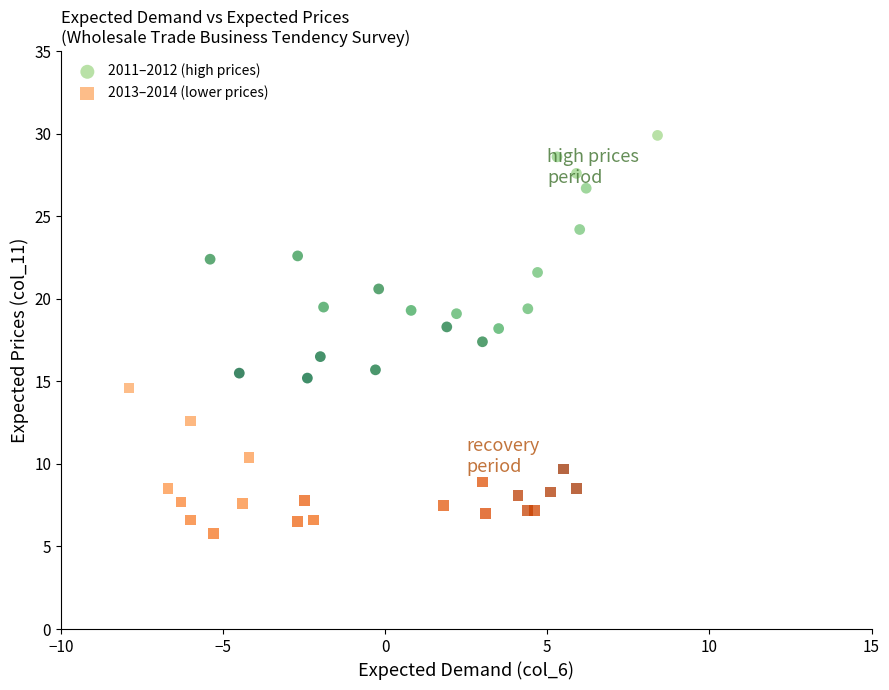

Which series has the widest spread of Y values?

2011–2012 (high prices)